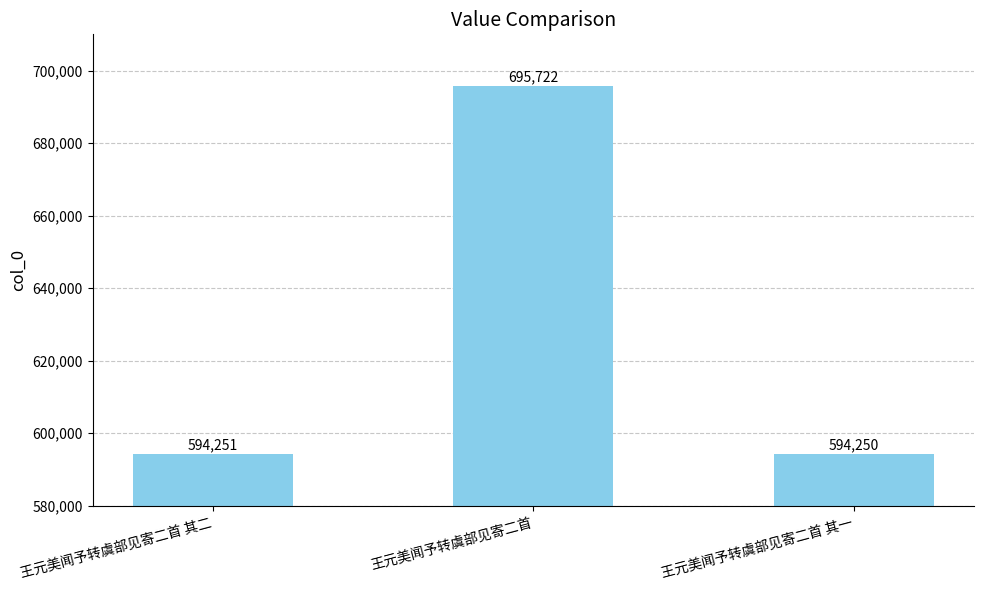

List the labels in order of value, smallest first.

王元美闻予转虞部见寄二首 其一, 王元美闻予转虞部见寄二首 其二, 王元美闻予转虞部见寄二首